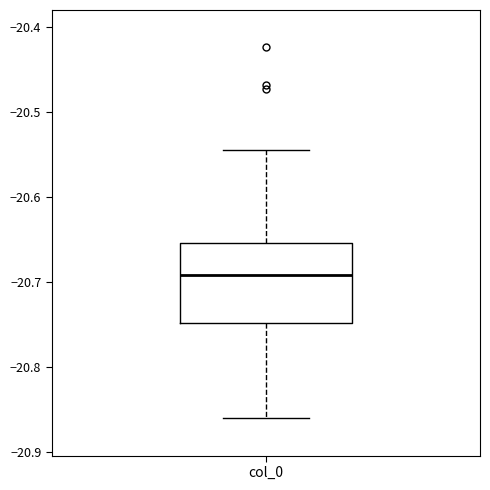

Transcribe this box plot: give where the median line is, the range the box spans, and where the two whiskers end, as read against the y-axis. The values are not printed on the chart, so give them approximately, as read against the axis.

median -20.69, box -20.75 to -20.65, whiskers -20.86 to -20.54